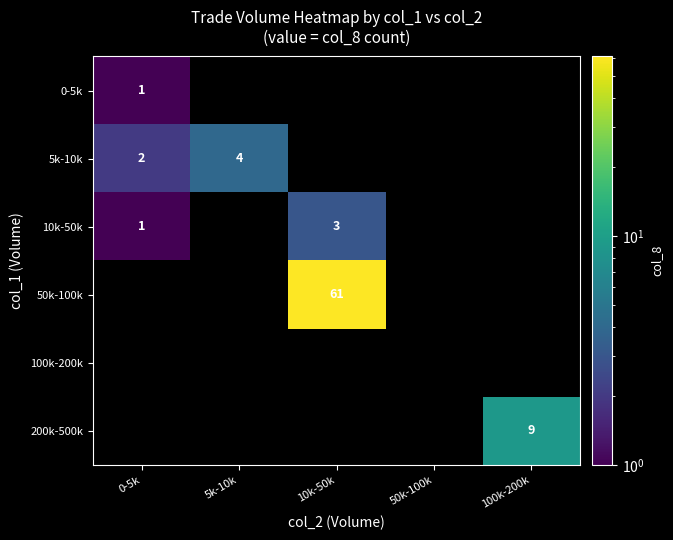

The 10k-50k series shows 0 at 0-5k. True or false?

False